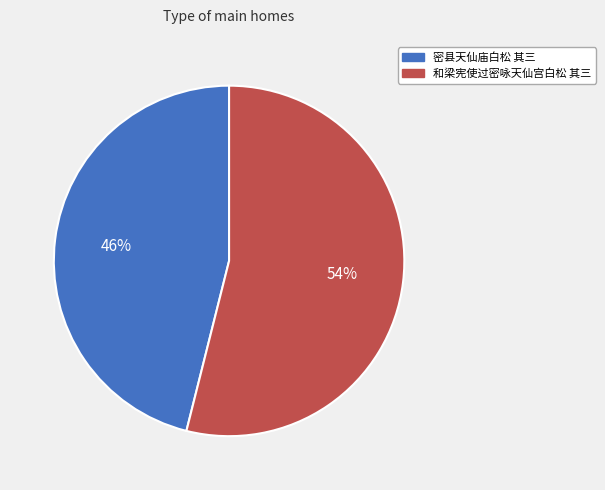

What percentage is the 和梁宪使过密咏天仙宫白松 其三 slice, to the nearest percent?

54%